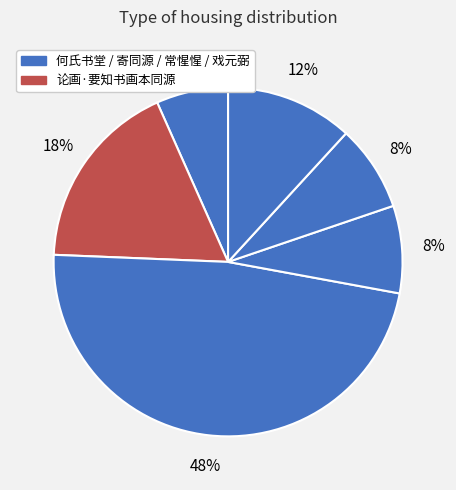

How many segments does this pie chart have?

6